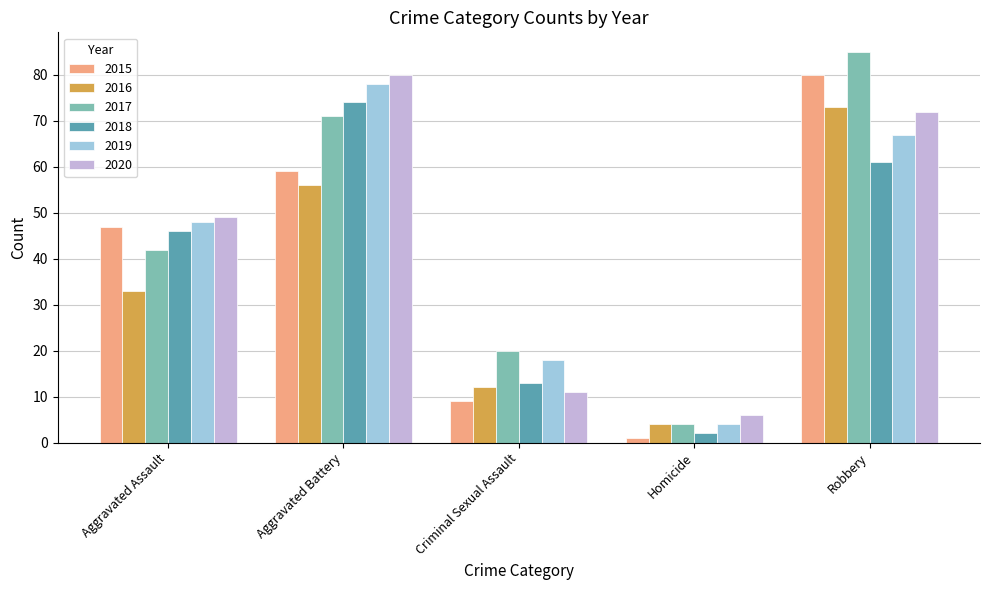

What is the average value of the 2019 series?

43